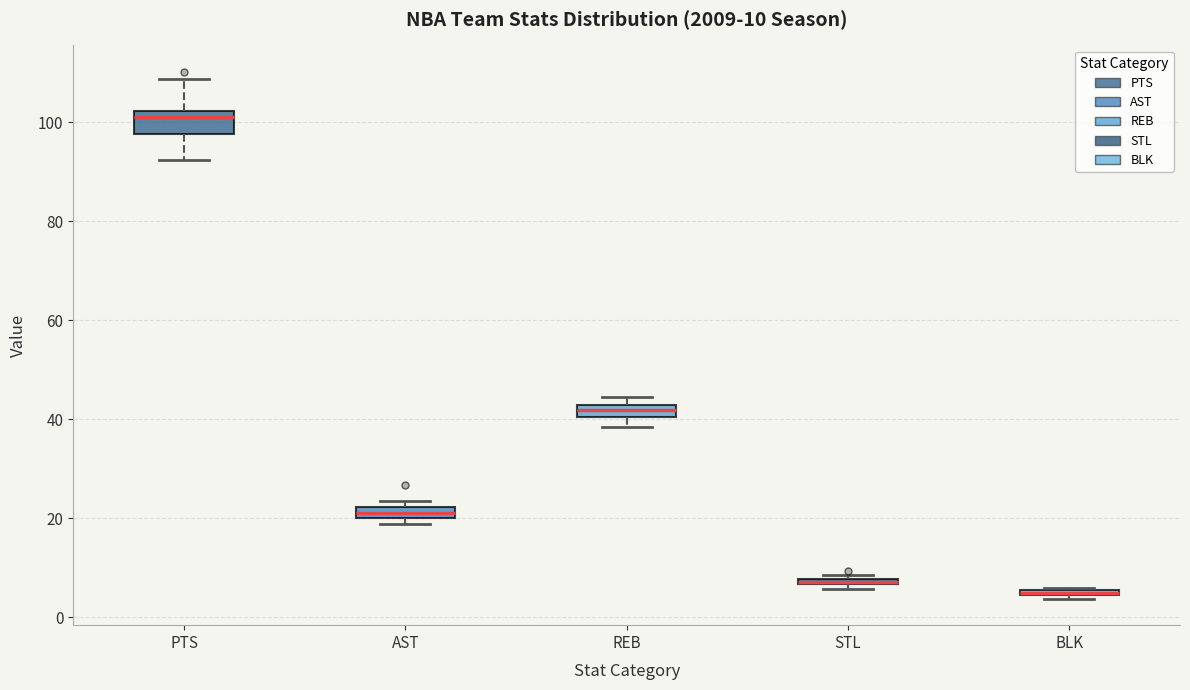

Comparing the boxes themselves (not the whiskers), which one is the tallest?

PTS